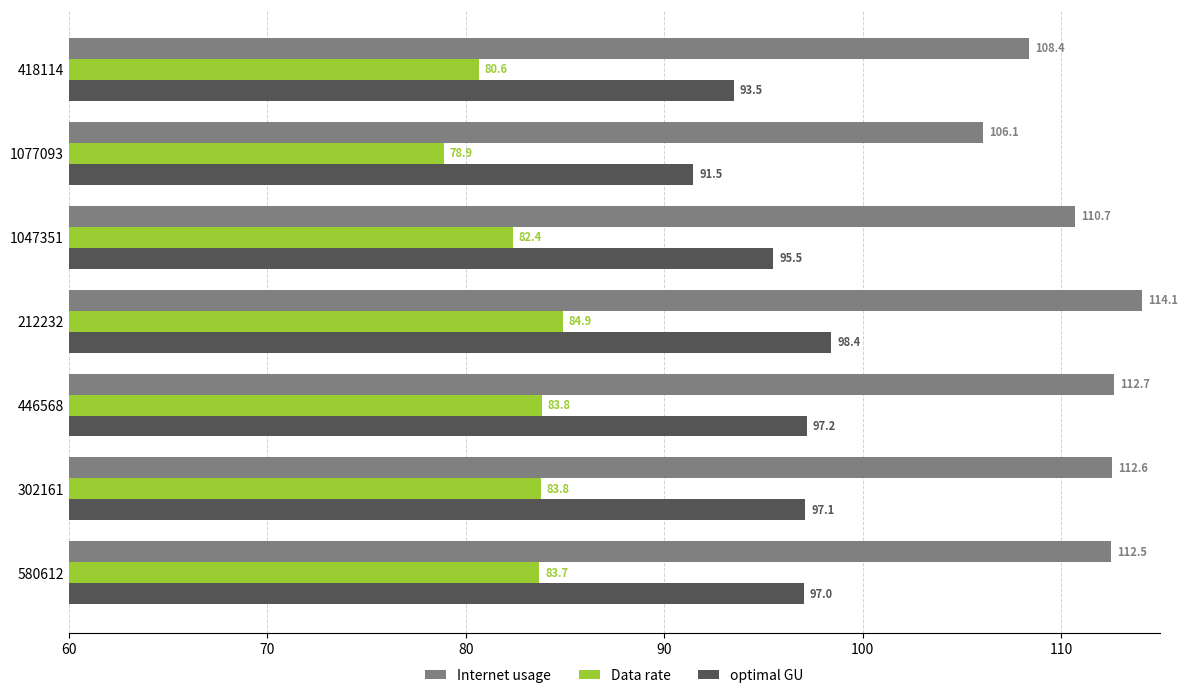

What are all the series names shown in the legend?

Internet usage, Data rate, optimal GU